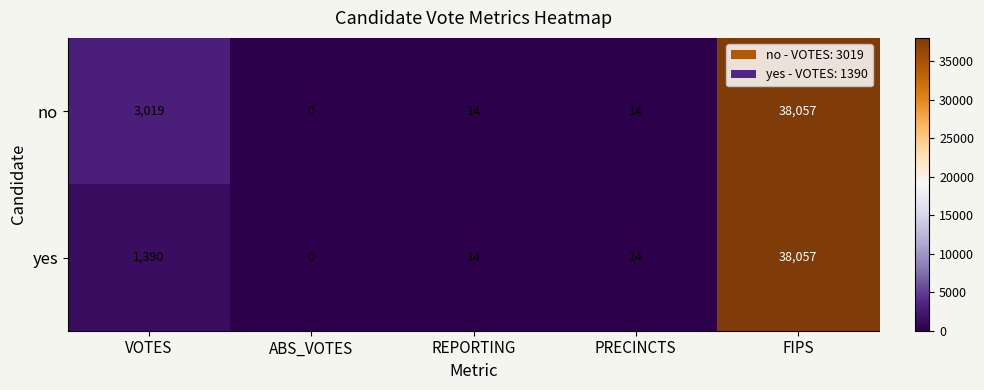

Reading right to left, list all the values displayed in this chart.

no: 38057	14	14	0	3019
yes: 38057	14	14	0	1390